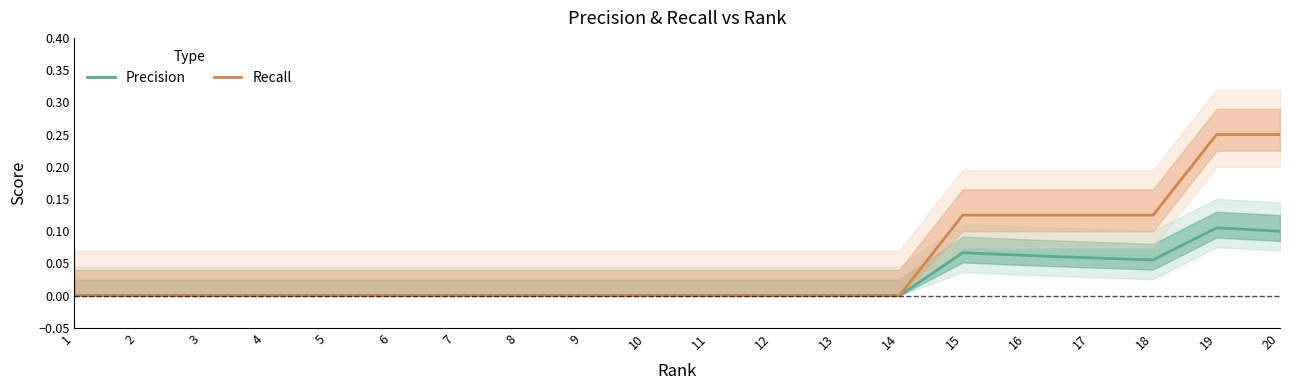

True or false: Recall and Precision cross at least once.

False